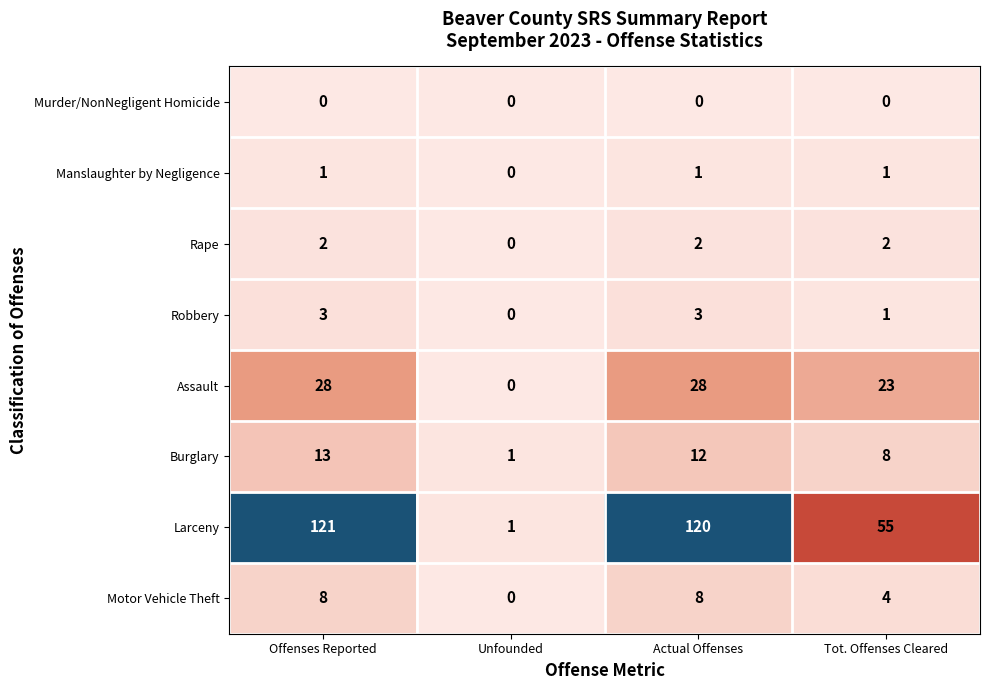

The value of Assault at Tot. Offenses Cleared is 23. True or false?

True